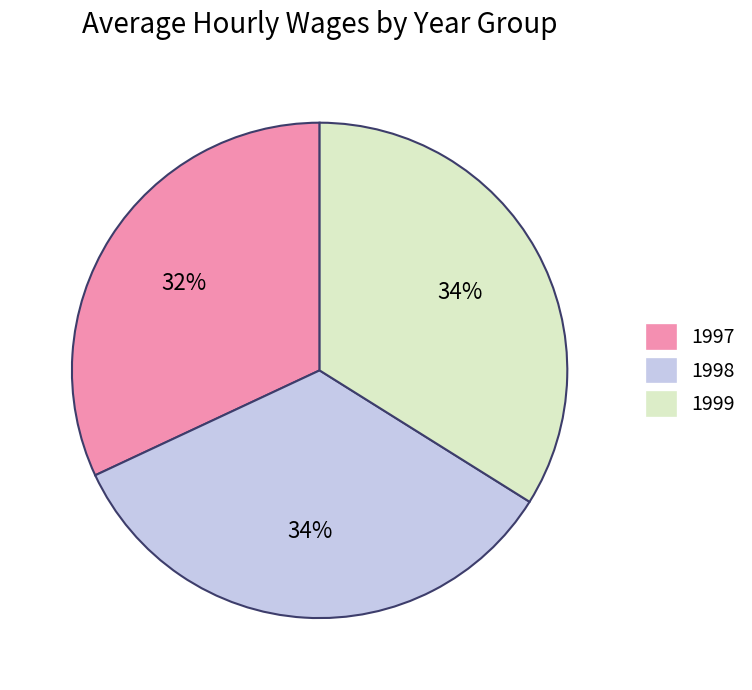

What is the ratio of the value at 1999 to the value at 1998?

1.0